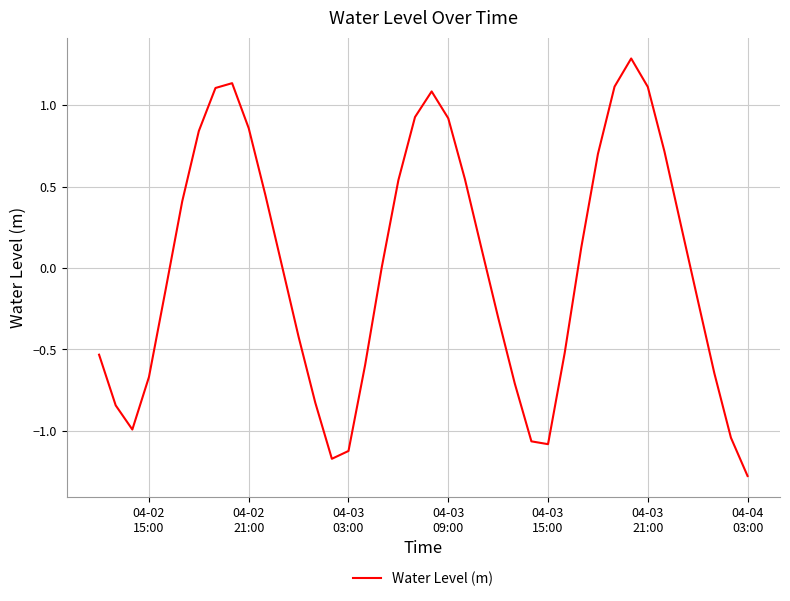

What is the maximum value shown in the chart?

1.3